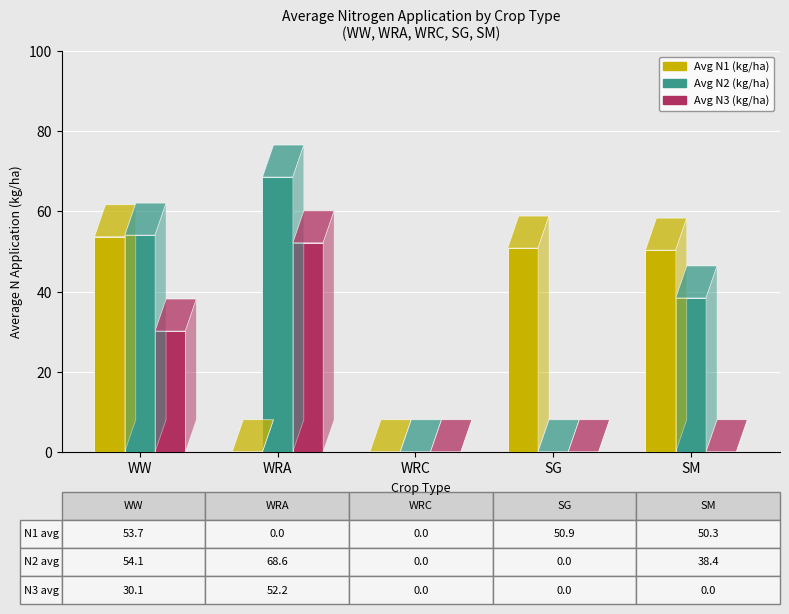

At which label is Avg N2 (kg/ha) closest to 34?

SM